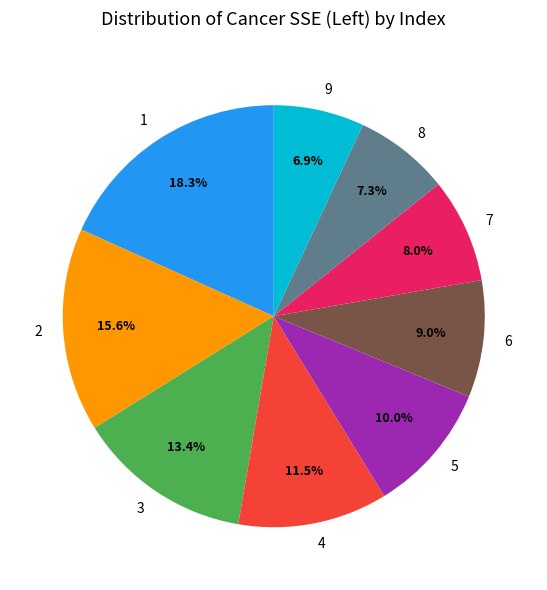

To the nearest percent, what percentage of the pie is 8?

7%